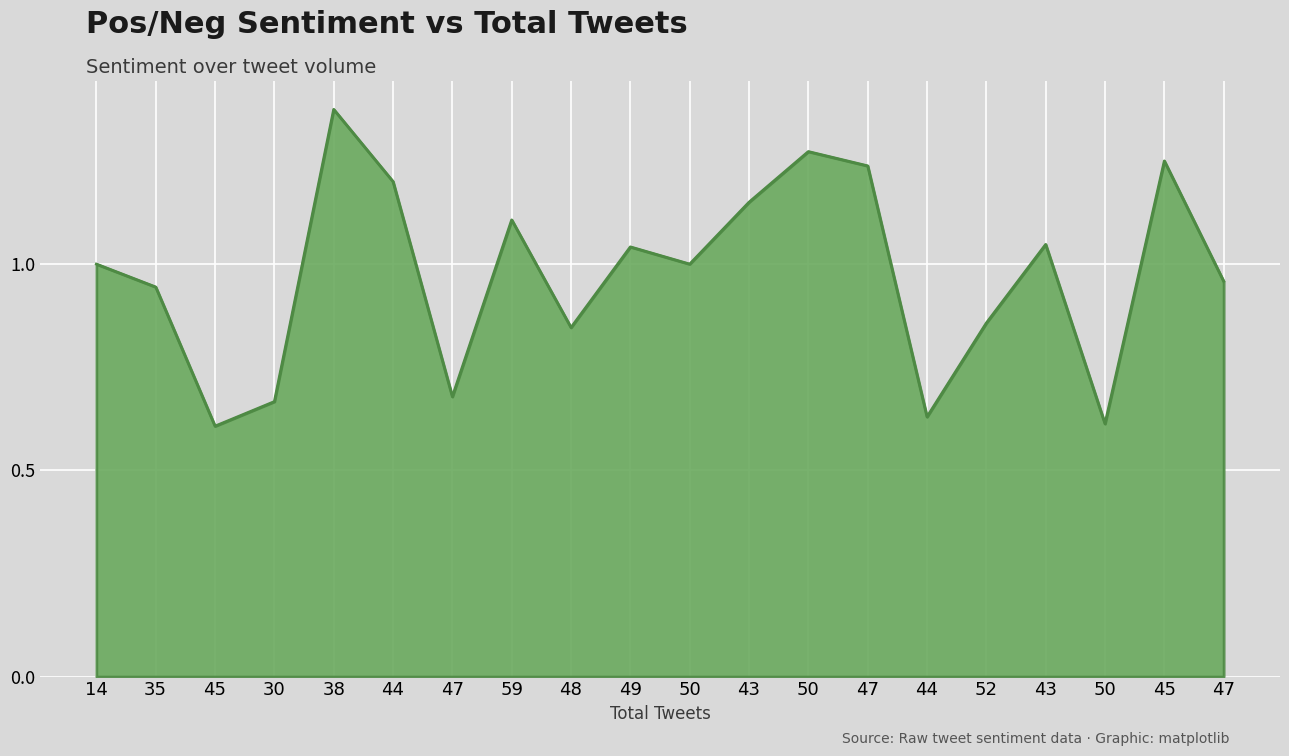

Which label corresponds to the smallest value in the chart?

45